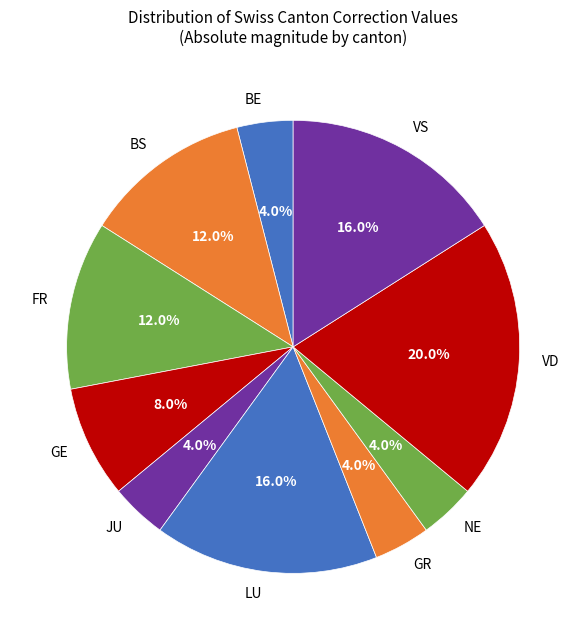

To the nearest percent, what is the difference between the largest and smallest slice percentages?

16%